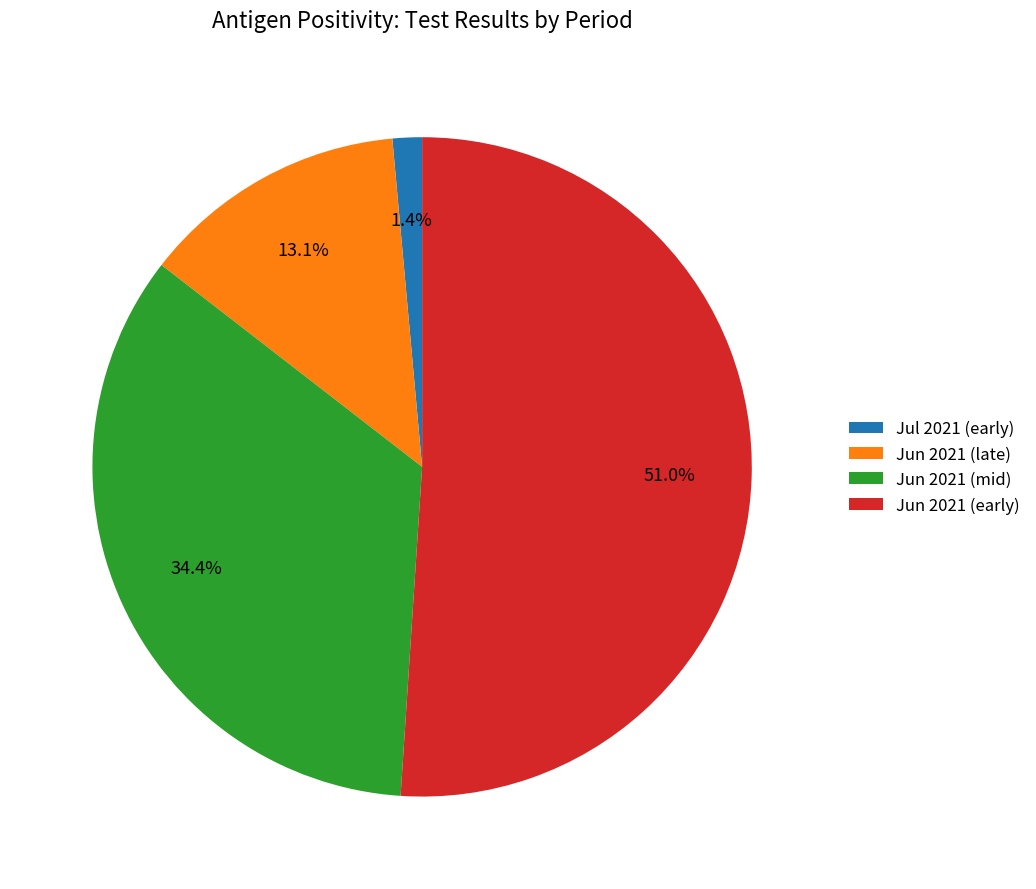

Which slice is the smallest?

Jul 2021 (early)